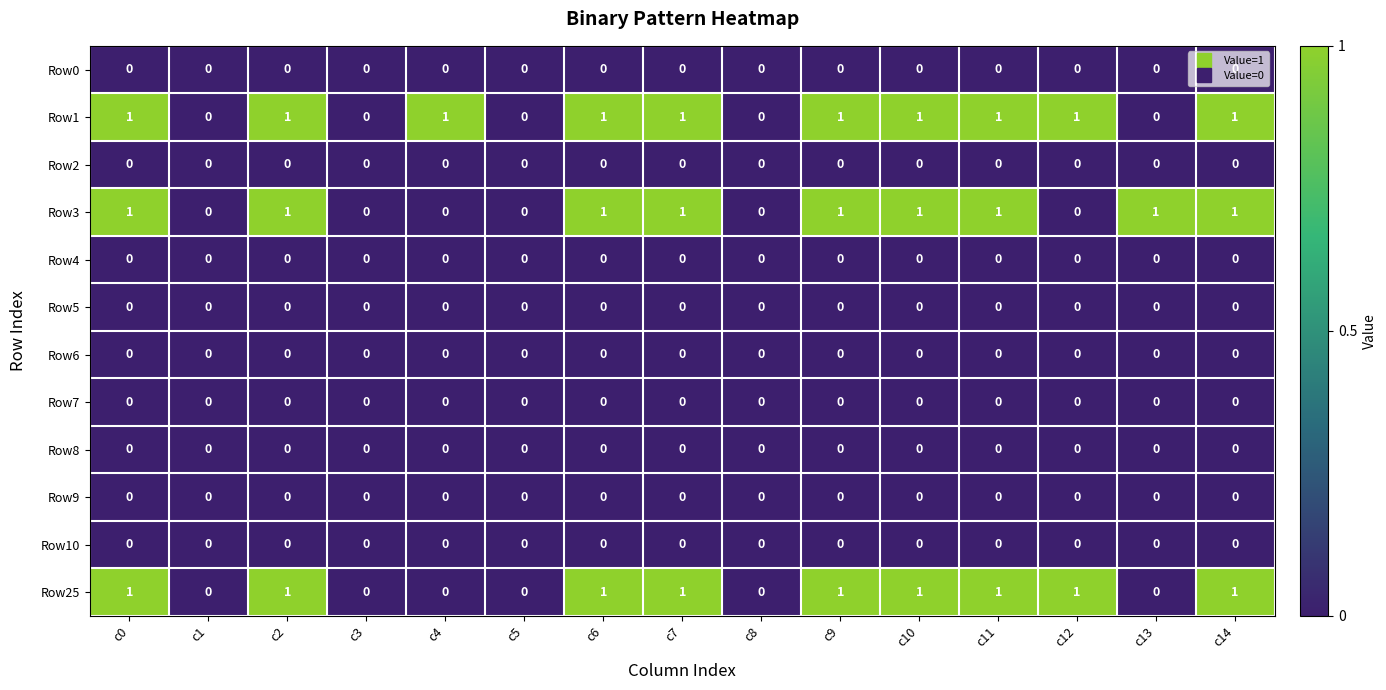

Count the Row1 values in the range 0 to 1.

15